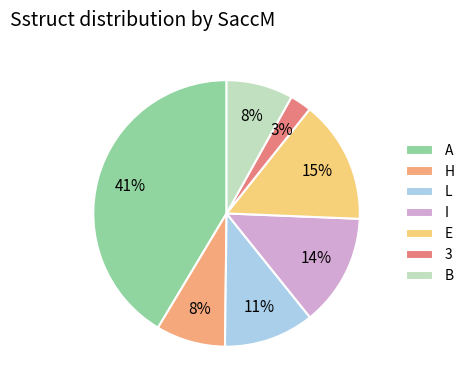

Count the number of slices in the pie.

7